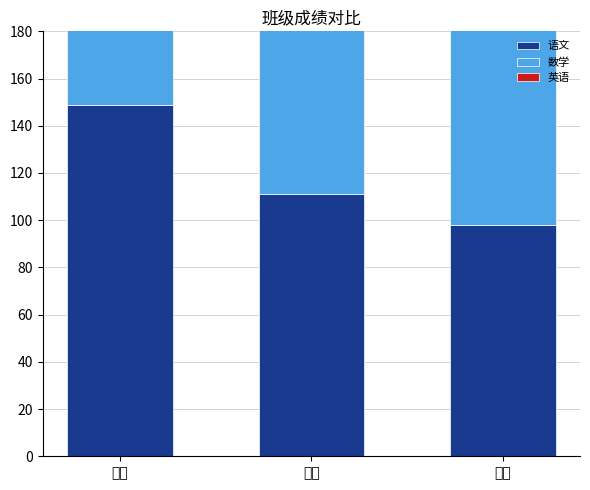

List the series in order of their overall mean, highest first.

英语, 数学, 语文